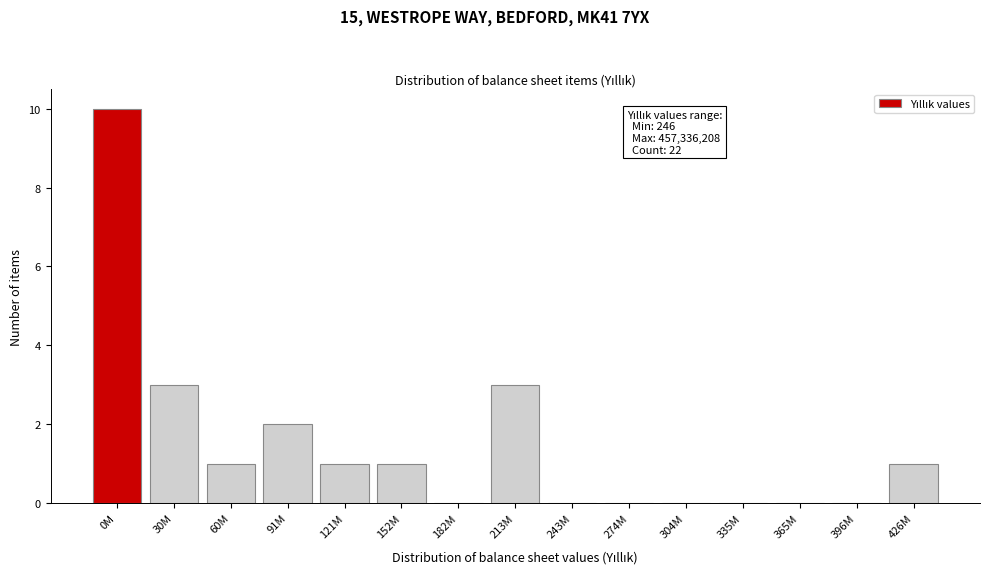

Reading left to right, list all the values displayed in this chart.

0M=10	30M=3	60M=1	91M=2	121M=1	152M=1	182M=0	213M=3	243M=0	274M=0	304M=0	335M=0	365M=0	396M=0	426M=1